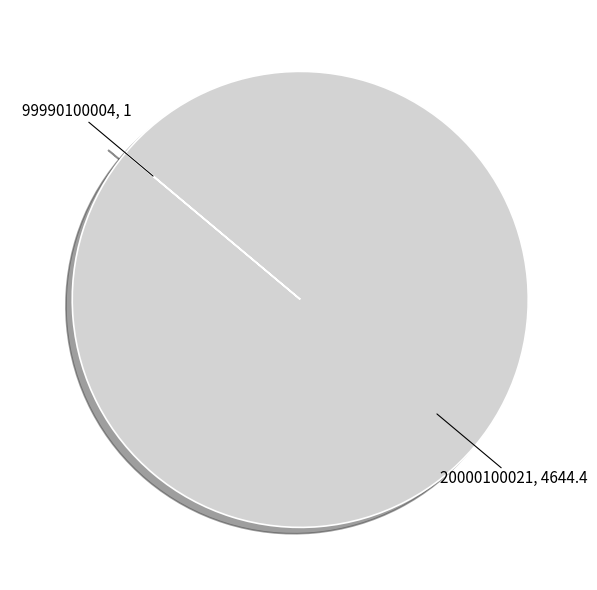

Does 20000100021 represent more than half of the total?

Yes